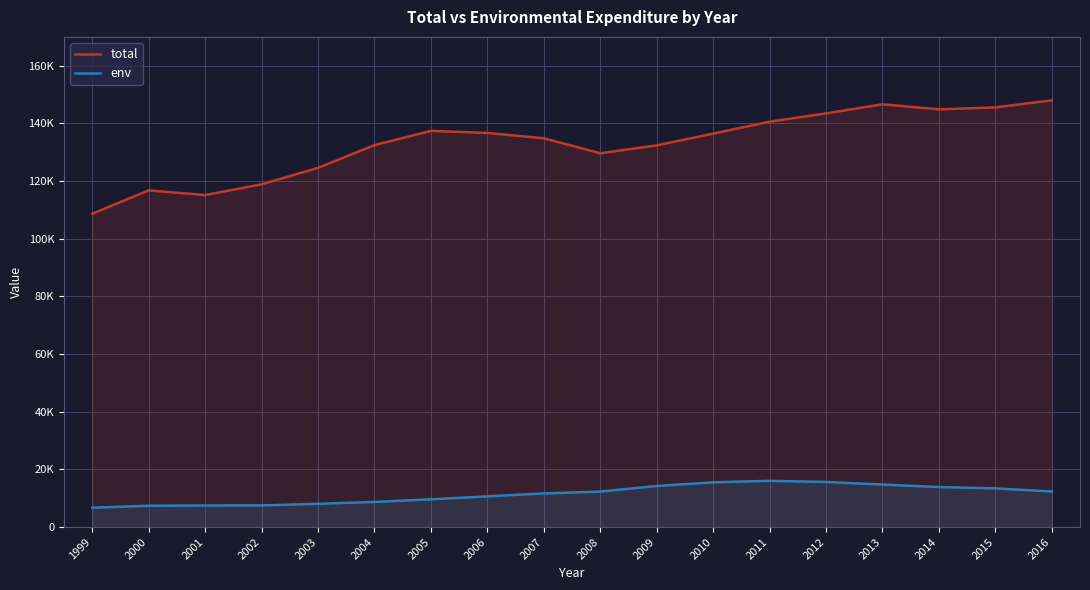

Is it true that env equals 3517 at 2006?

False